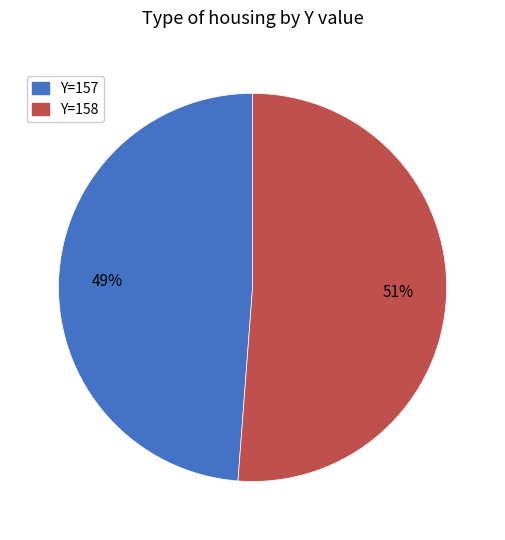

Do Y=158 and Y=157 together represent more than half of the pie?

Yes